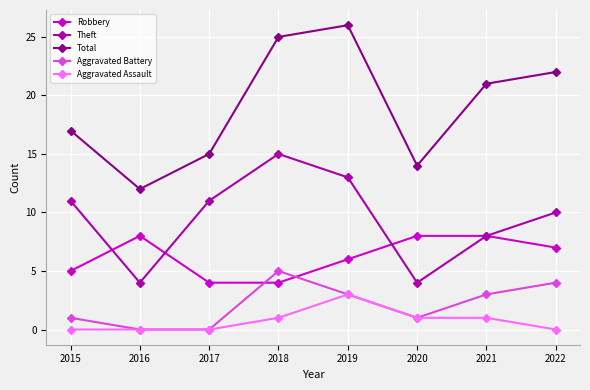

Is it true that Robbery equals 8 at 2016?

True